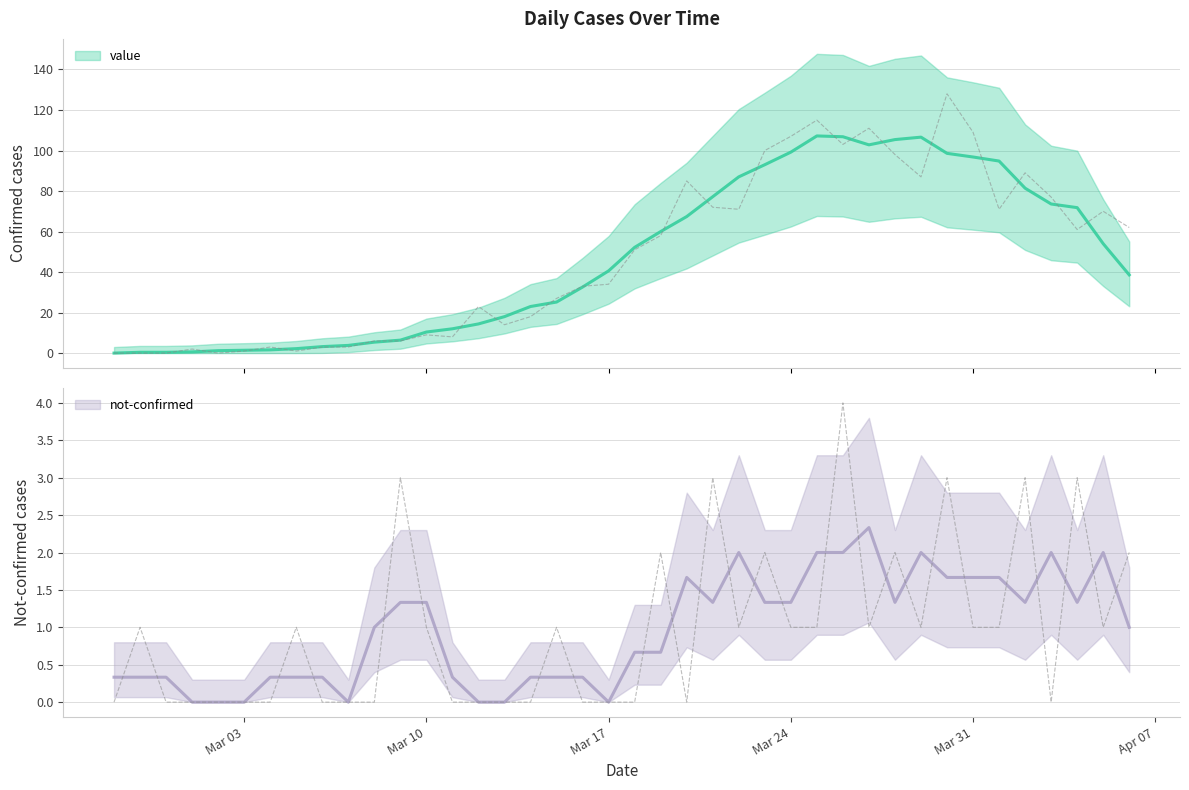

The not-confirmed series shows 1 at Mar 24. True or false?

False